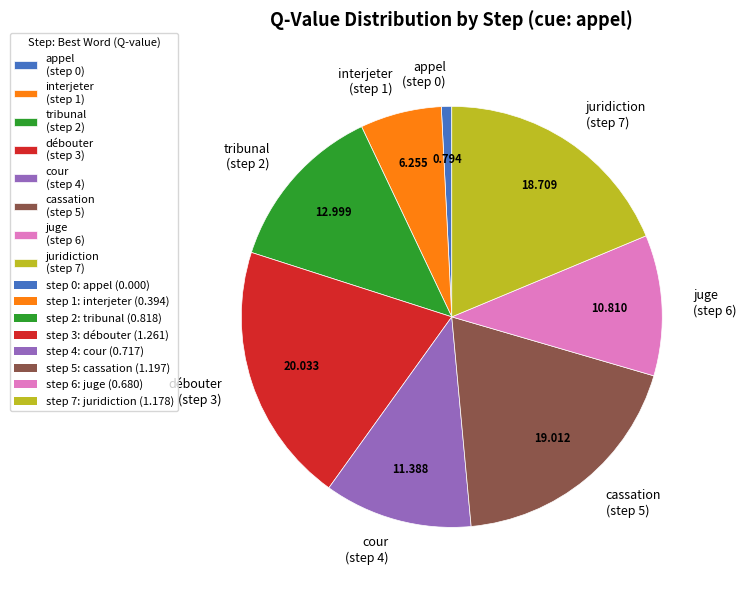

Is the sum of juridiction (step 7) and cassation (step 5) greater than half?

No